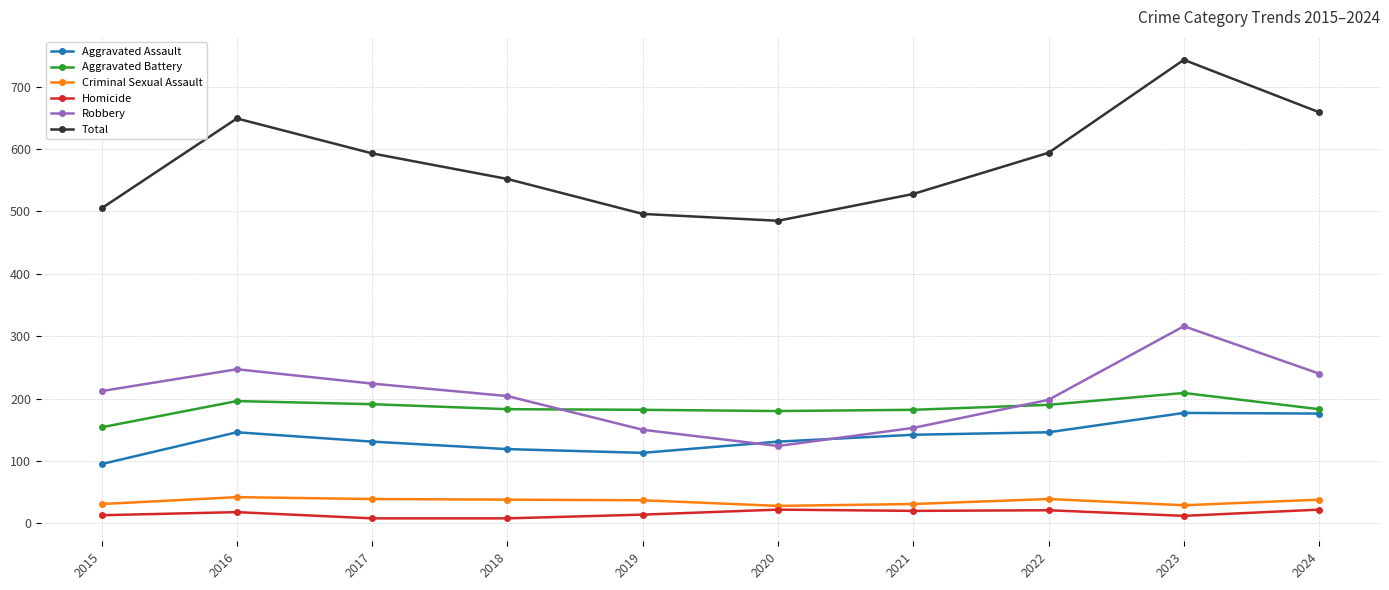

What is the sum of the Criminal Sexual Assault values at 2022 and 2019?

76